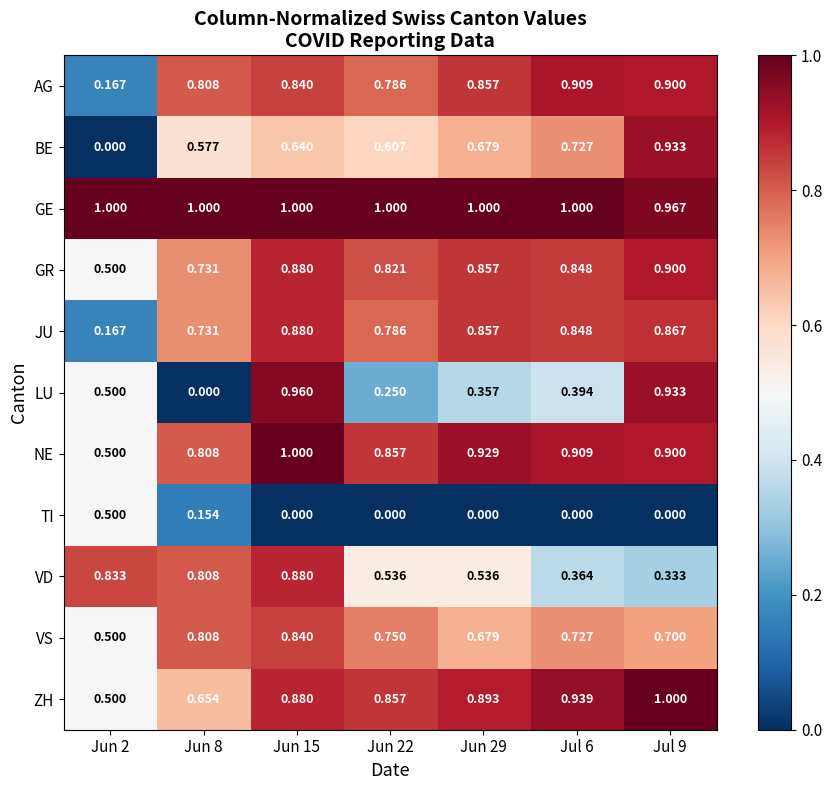

What is the maximum value shown in the chart?

1.0